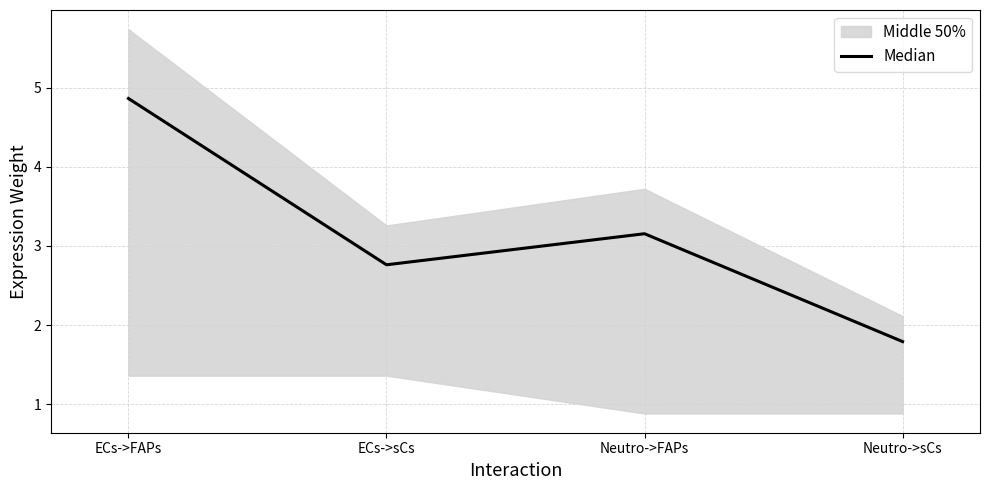

What is the label of the 1st point from the right?

Neutro->sCs